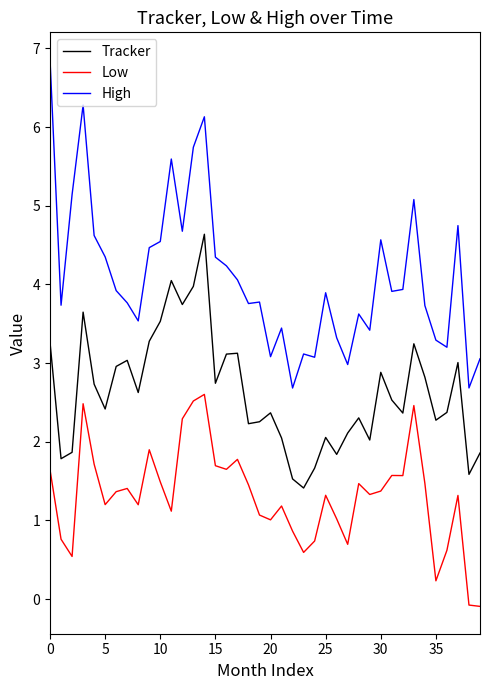

What is the sum of all Tracker values?

105.3